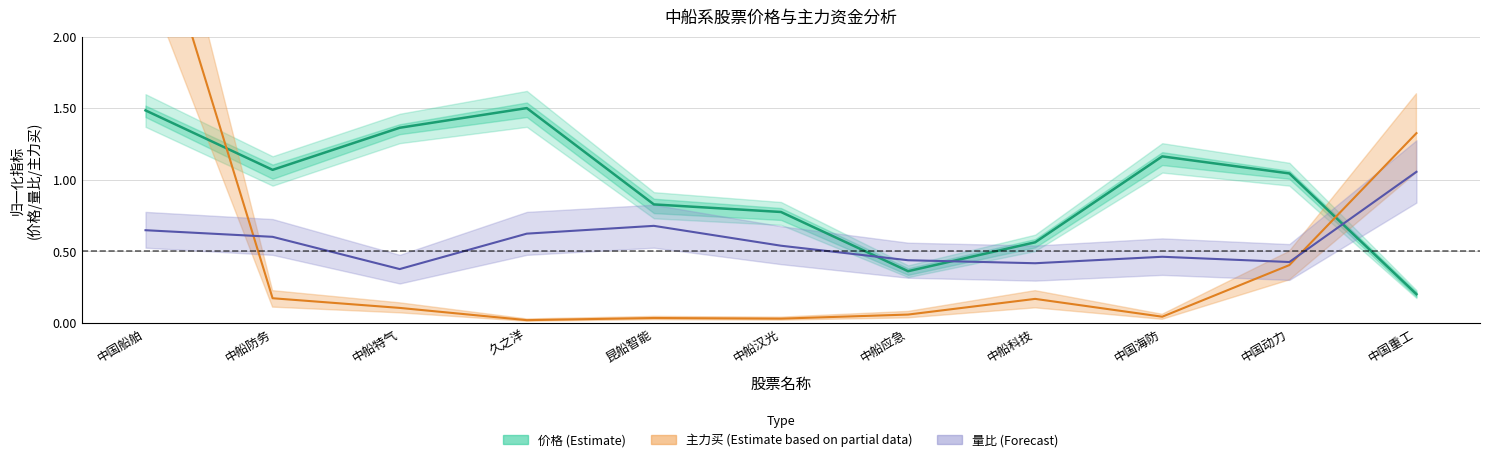

The value of 主力买 (Partial) at 中船汉光 is 0.9. True or false?

False